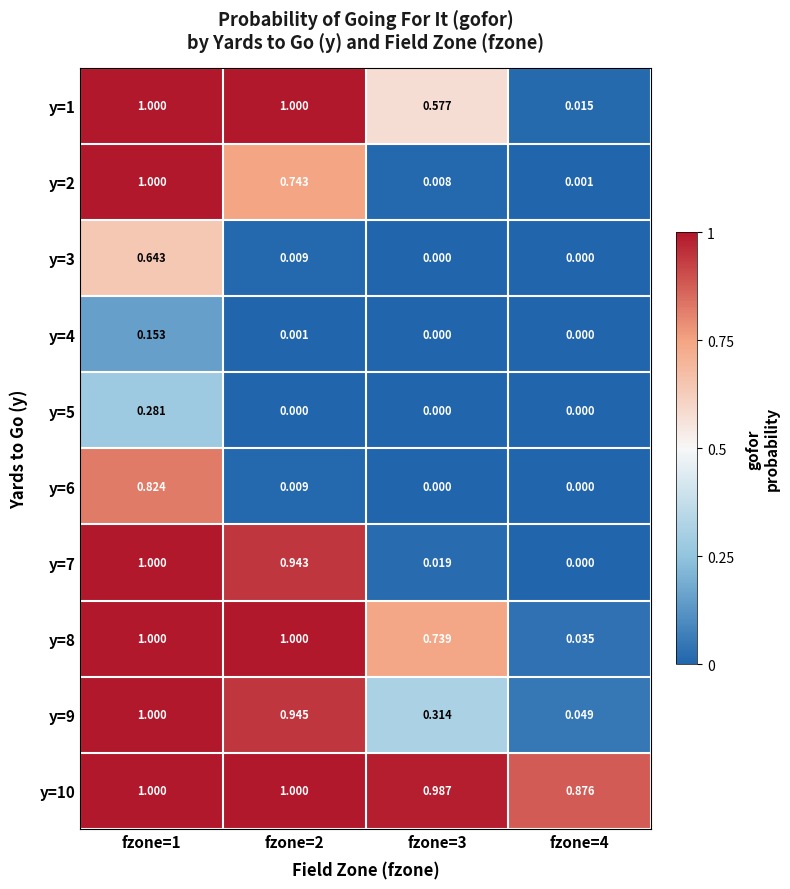

Is the value of y=6 at fzone=2 greater than the value of y=1 at fzone=4?

No